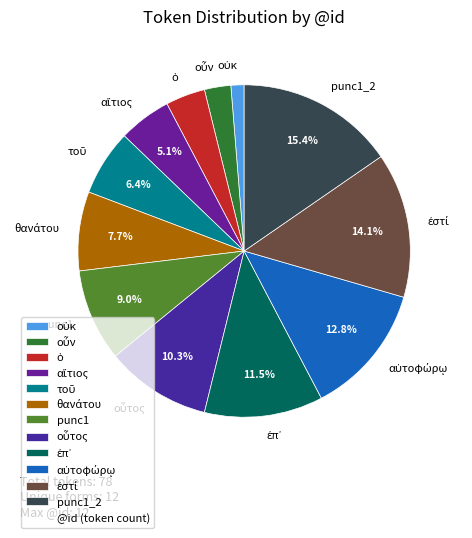

What is the largest slice in the pie chart?

punc1_2